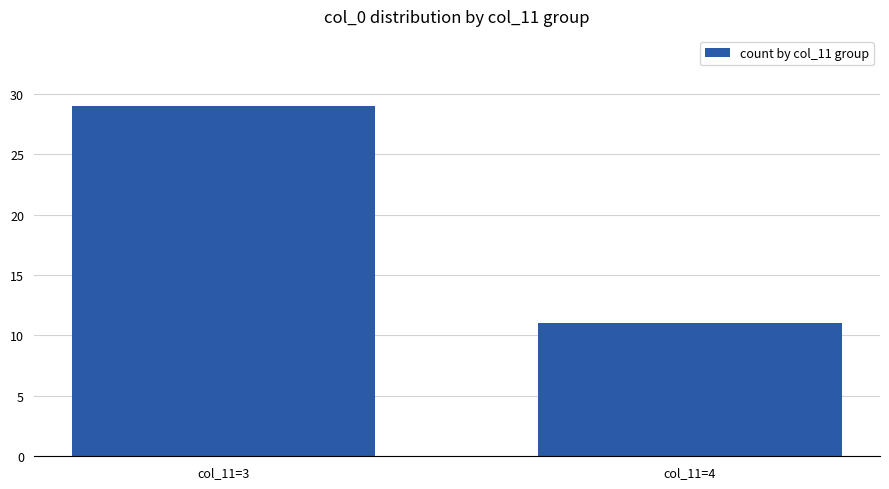

Which has a higher value, col_11=3 or col_11=4?

col_11=3